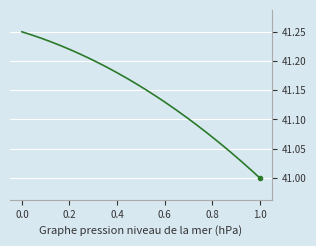

What is the value of the total_moves point at the 2nd from the left?

41.0